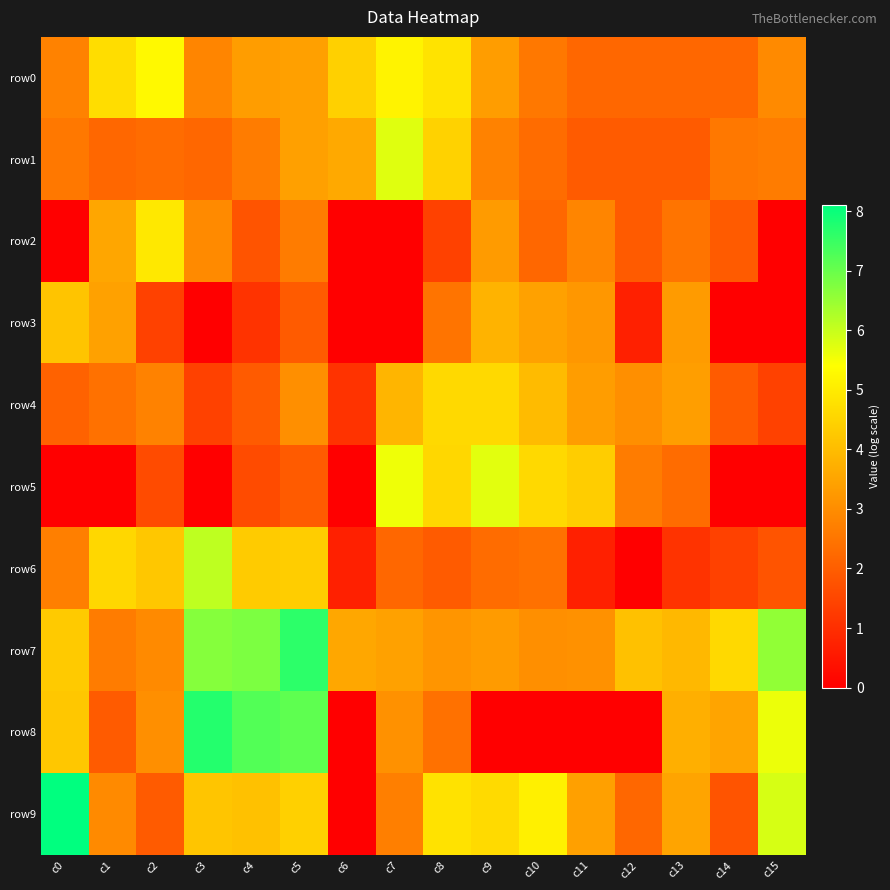

Which series changed the most between c3 and c13?

row6